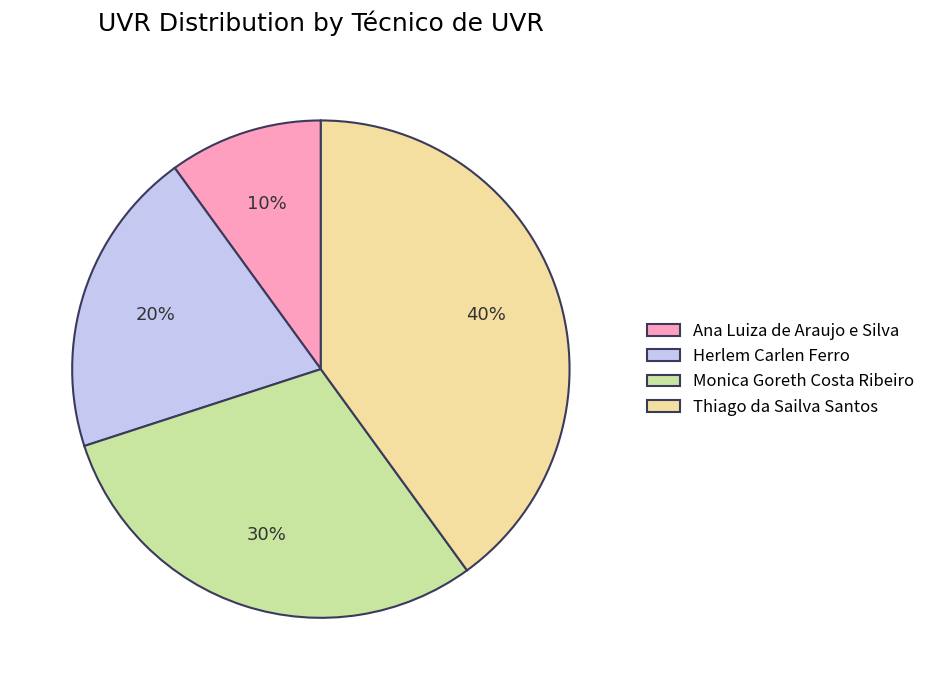

How many segments does this pie chart have?

4